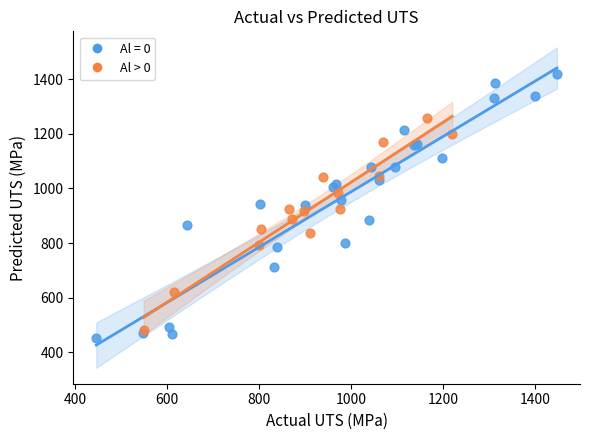

Which series has the widest spread of Y values?

Al = 0